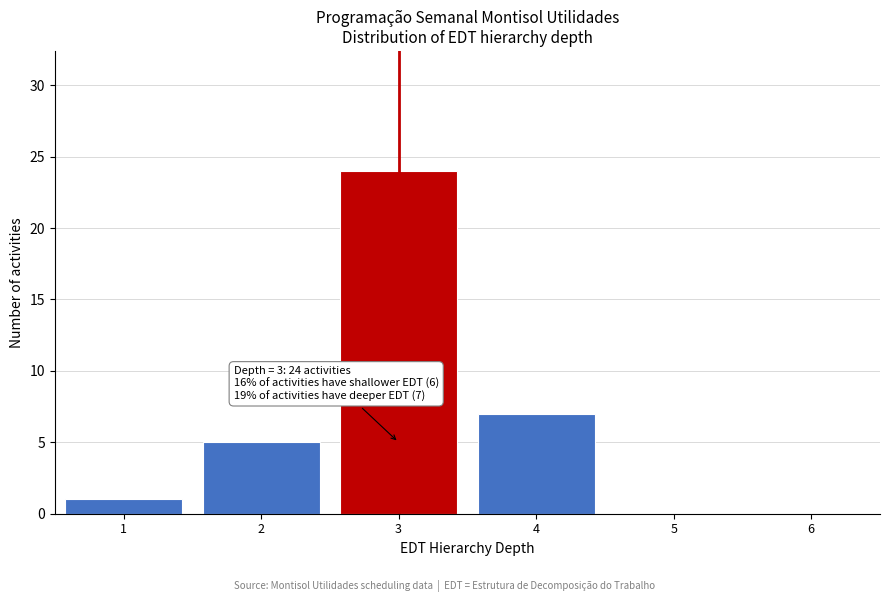

Over which range of the x-axis is the bar tallest?

2.5 to 3.5